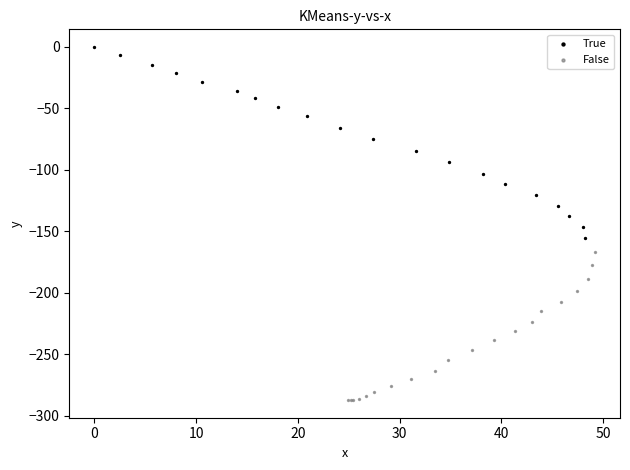

Which series contains the lowest Y value?

False